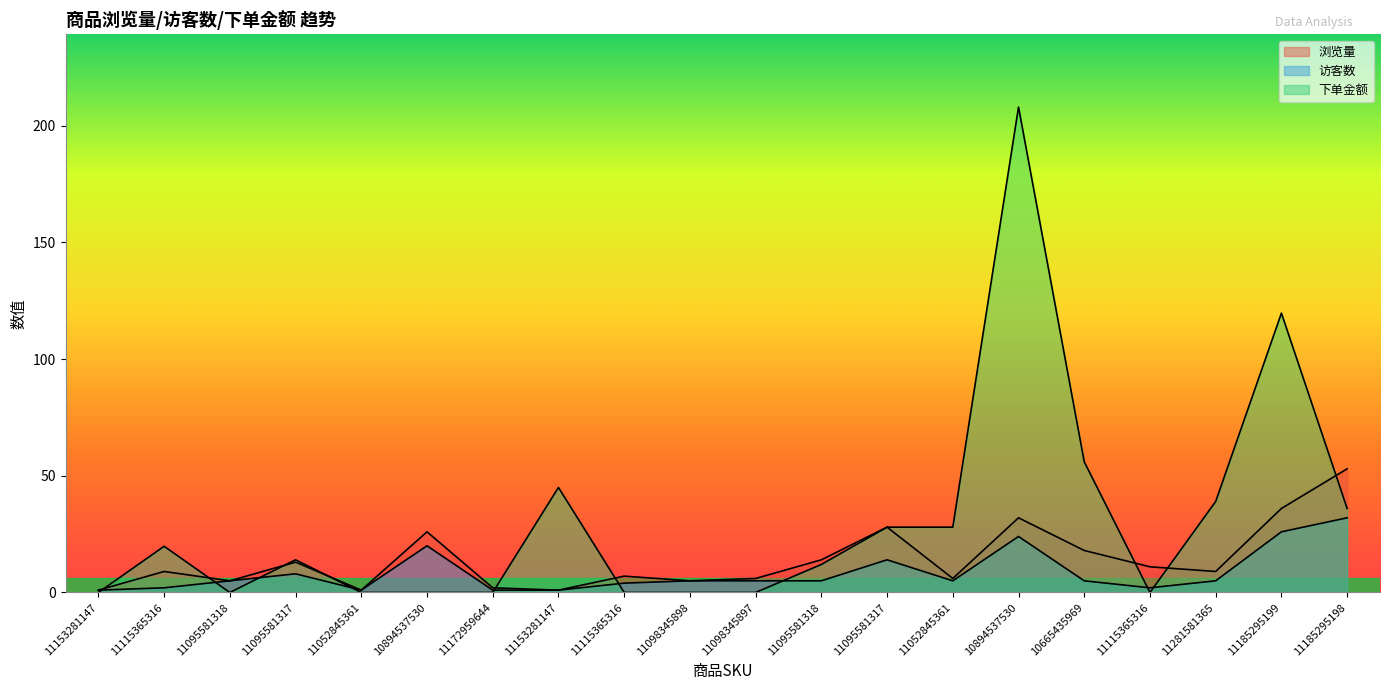

Does the chart display data point markers on the line(s)?

No